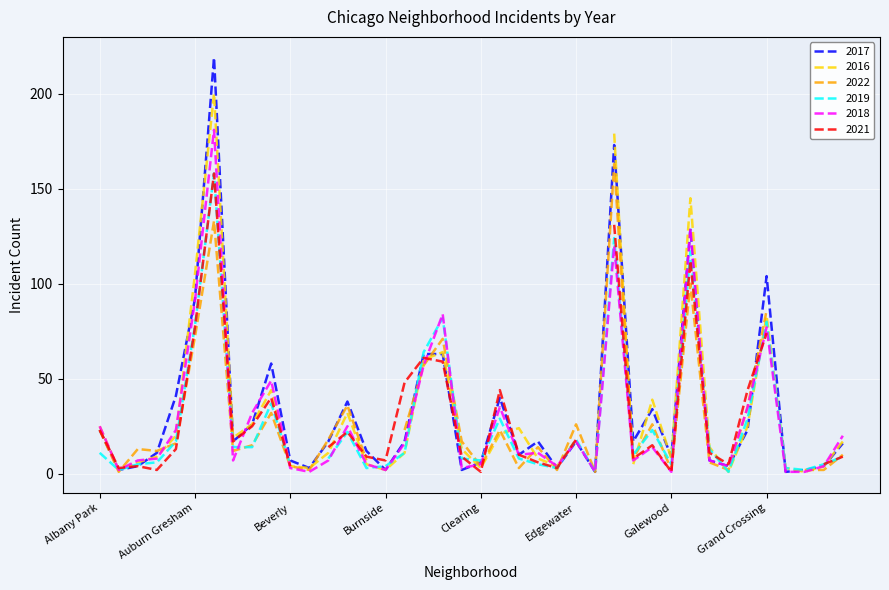

What is the difference between the maximum and minimum values in the 2019 series?

158